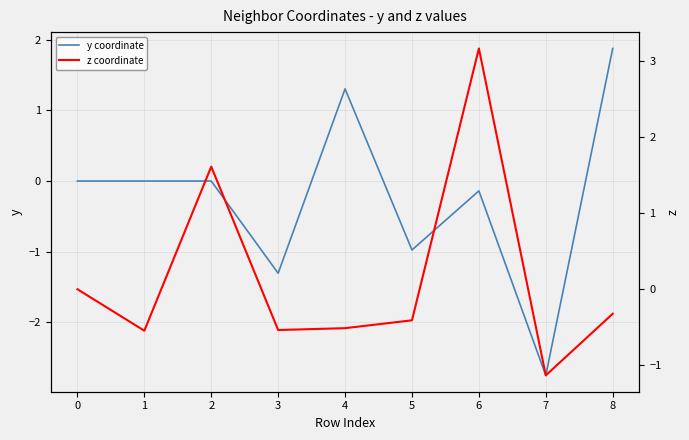

How many values in the y coordinate series exceed 0?

3